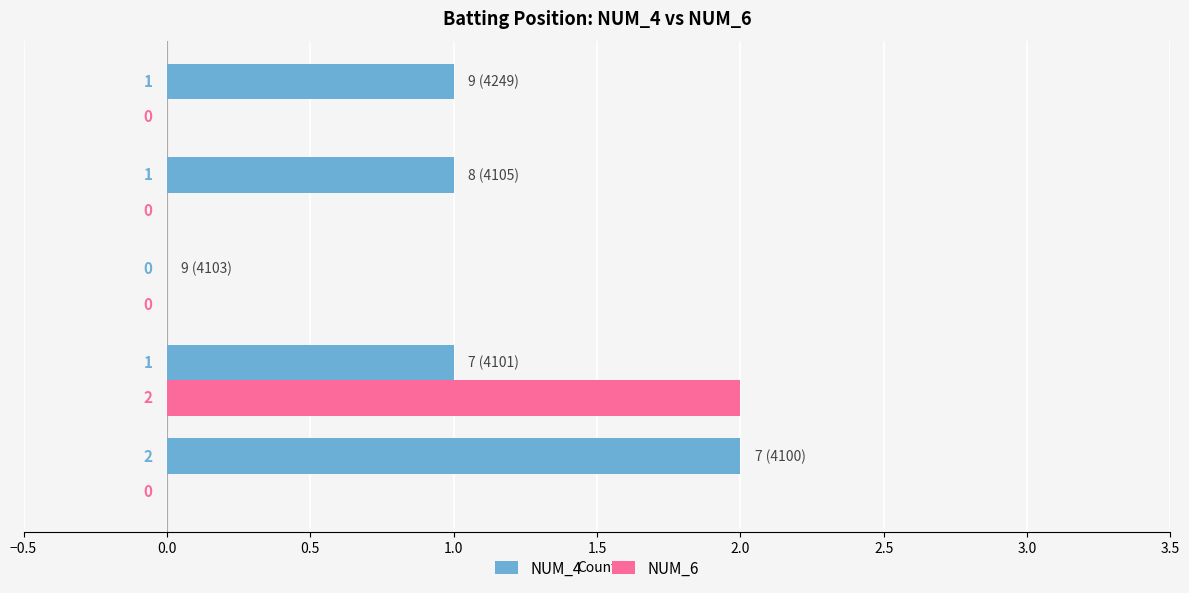

What is the sum of all NUM_4 values?

5